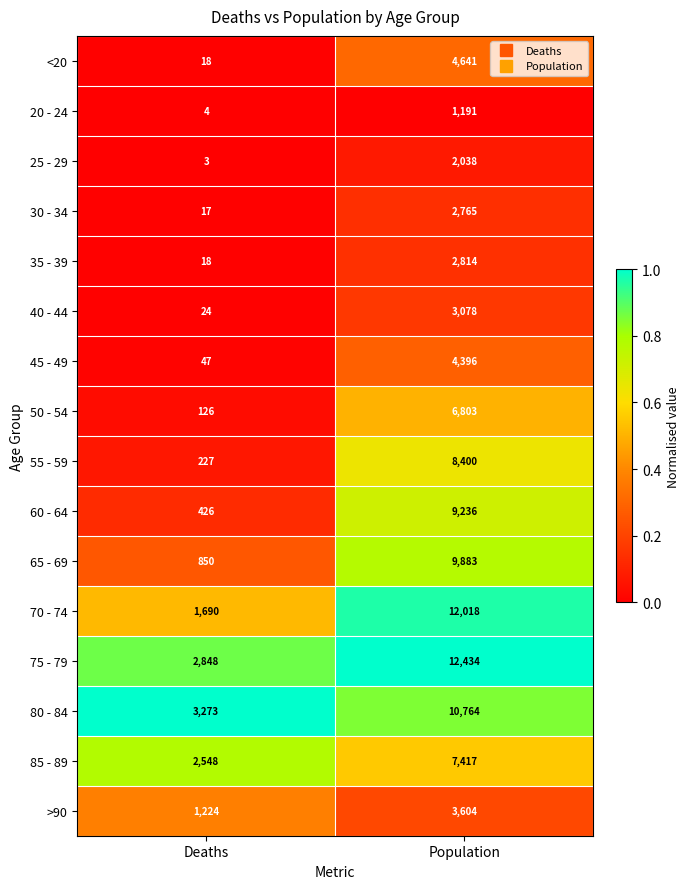

Between Deaths and Population, which series saw the biggest shift?

70 - 74